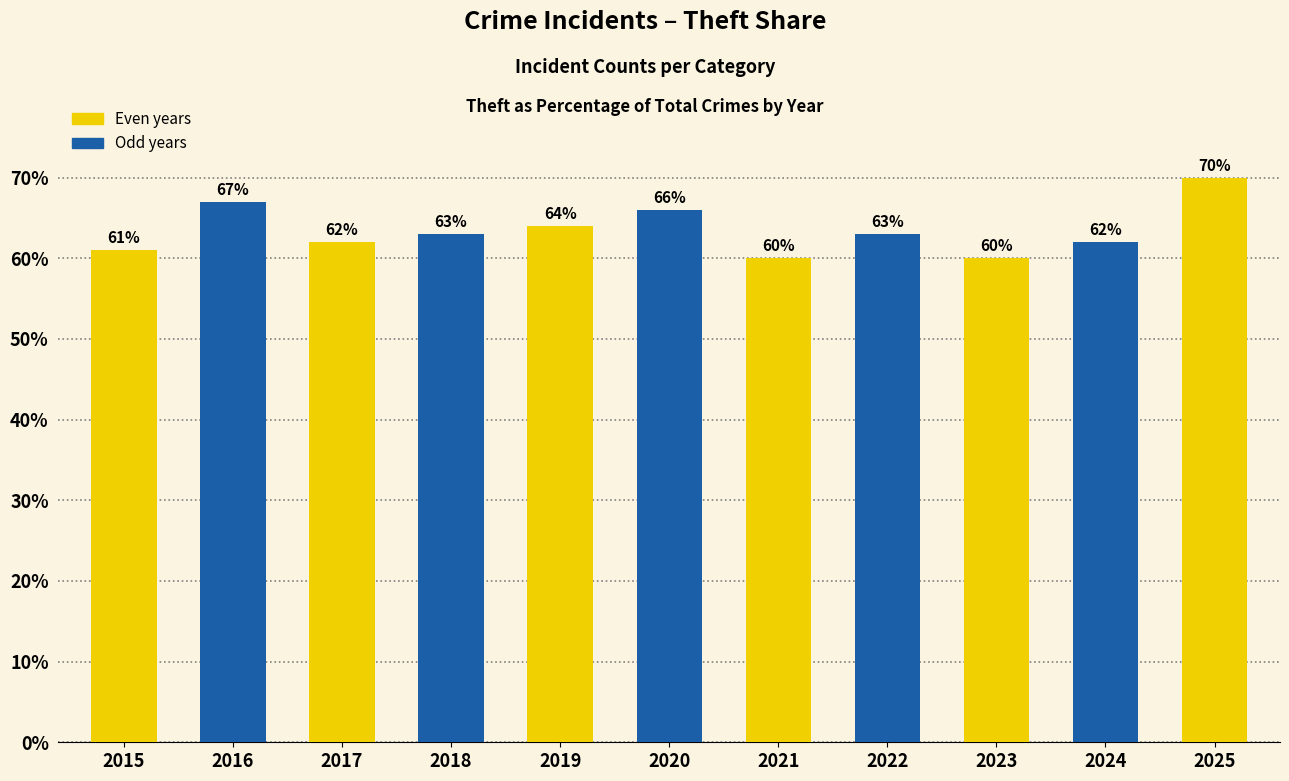

What is the minimum value shown in the chart?

60